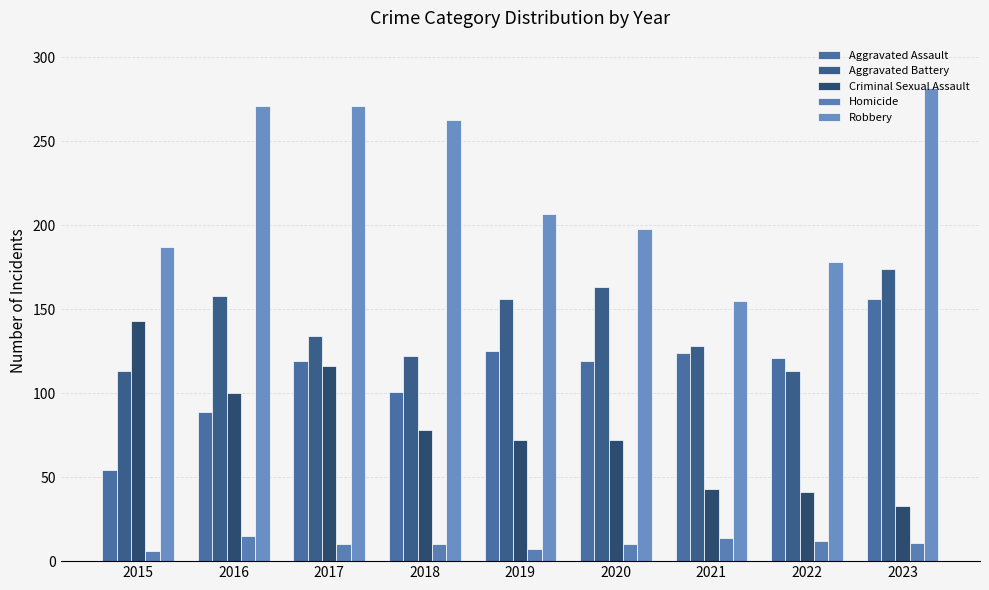

How many bars are there in total?

45